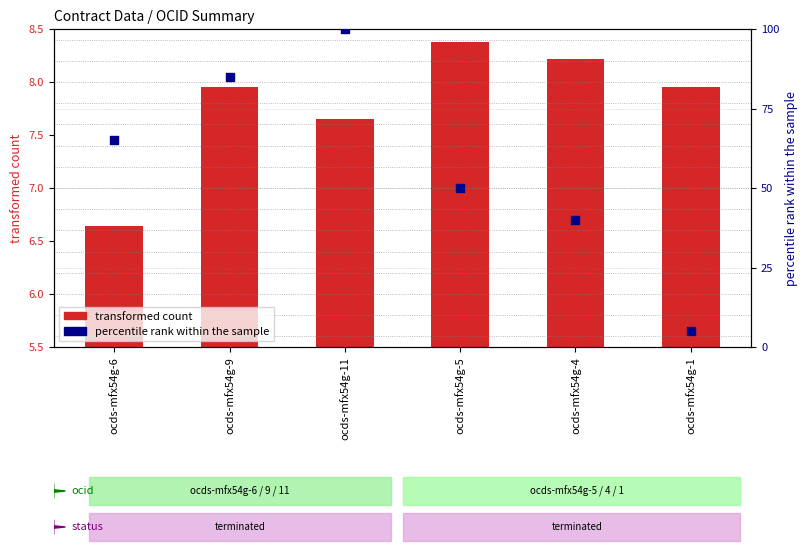

Which series reaches the minimum Y coordinate?

percentile rank within the sample